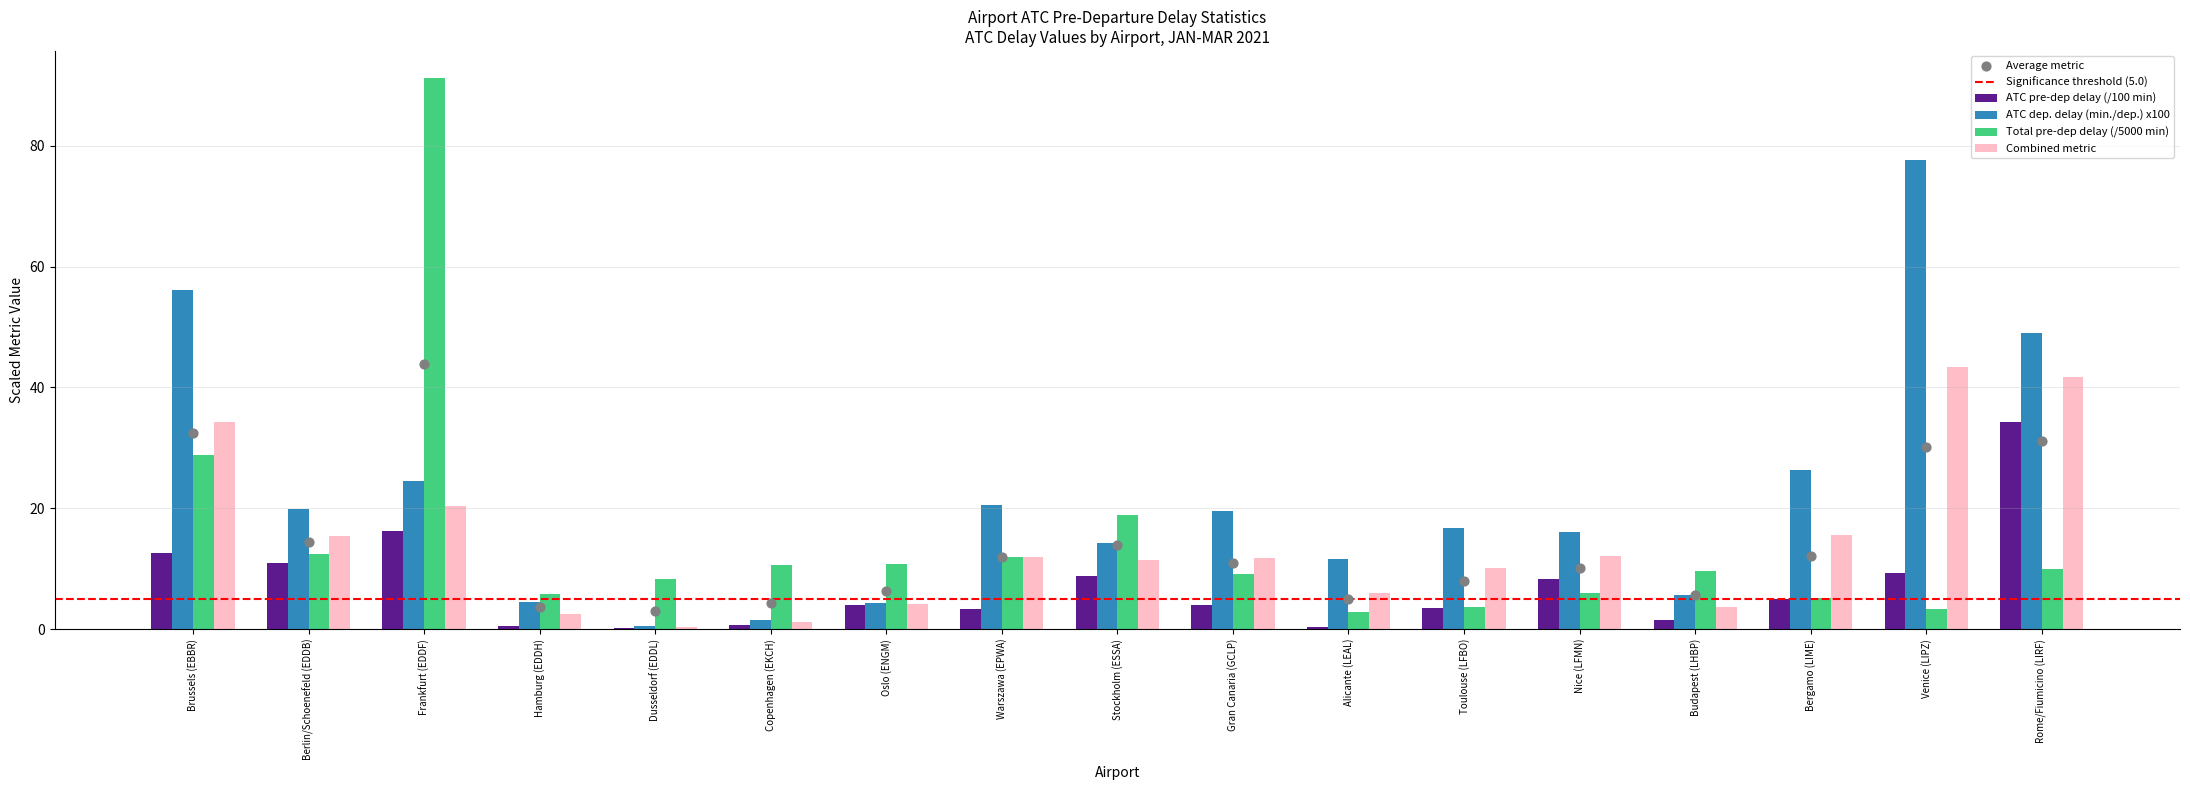

Is the value of Total pre-dep delay (/5000 min) at Berlin/Schoenefeld (EDDB) greater than the value of ATC pre-dep delay (/100 min) at Gran Canaria (GCLP)?

Yes